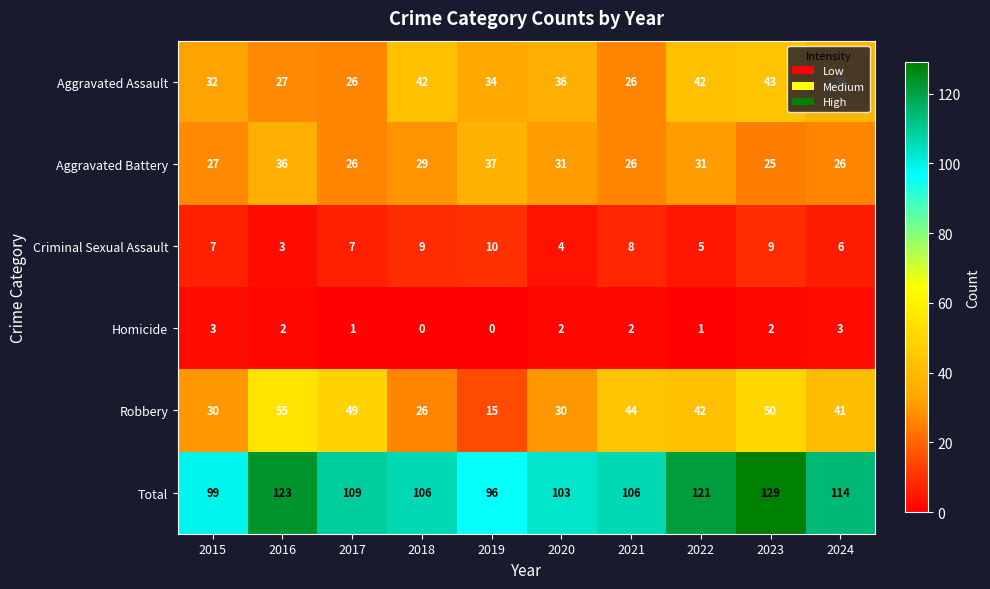

What is the total value across all series at 2024?

228